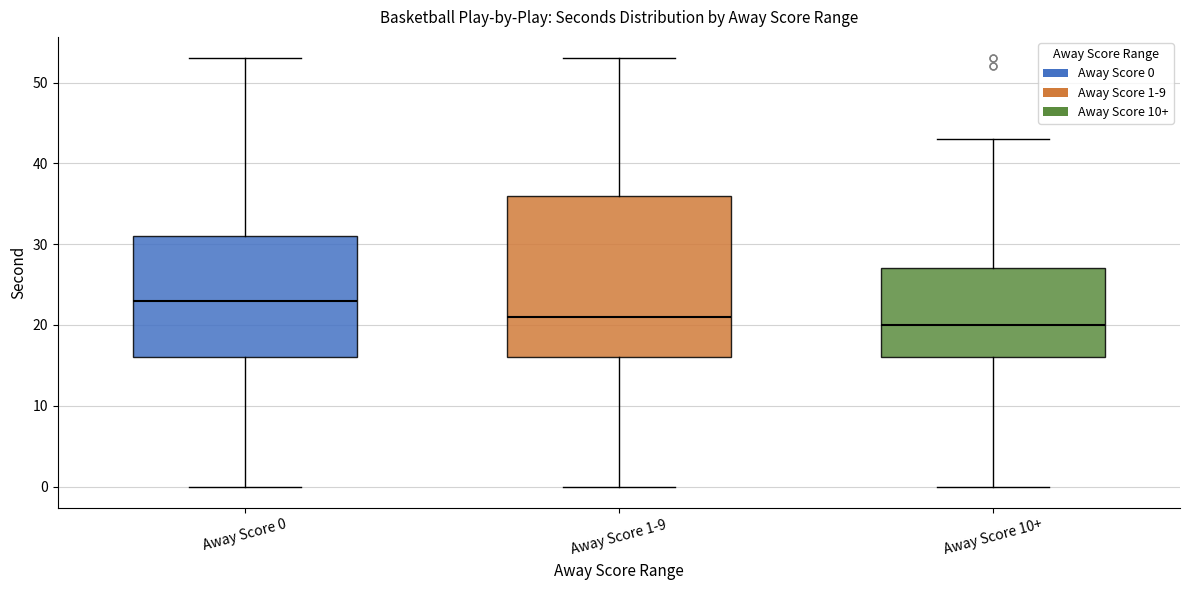

Which box is the tallest, from its lower edge to its upper edge?

Away Score 1-9